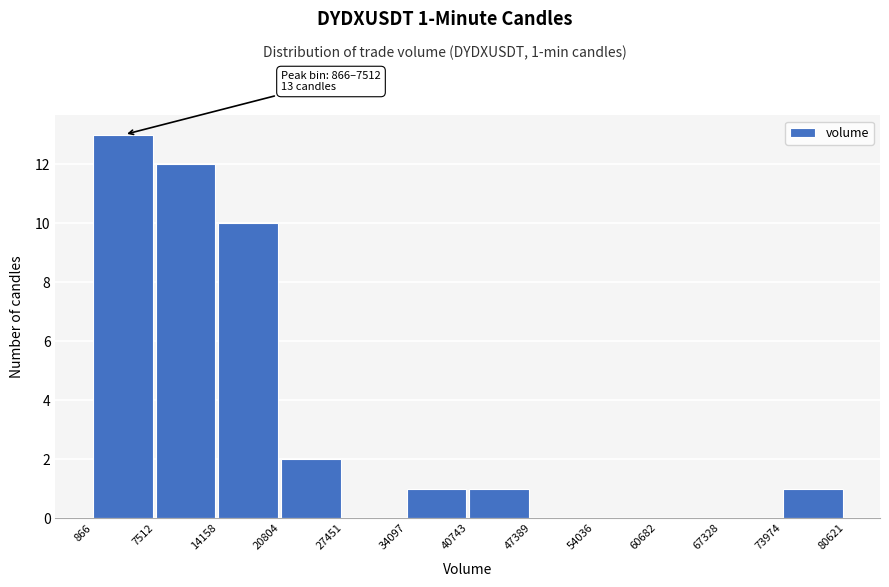

Over which range of the x-axis is the bar tallest?

866 to 7512